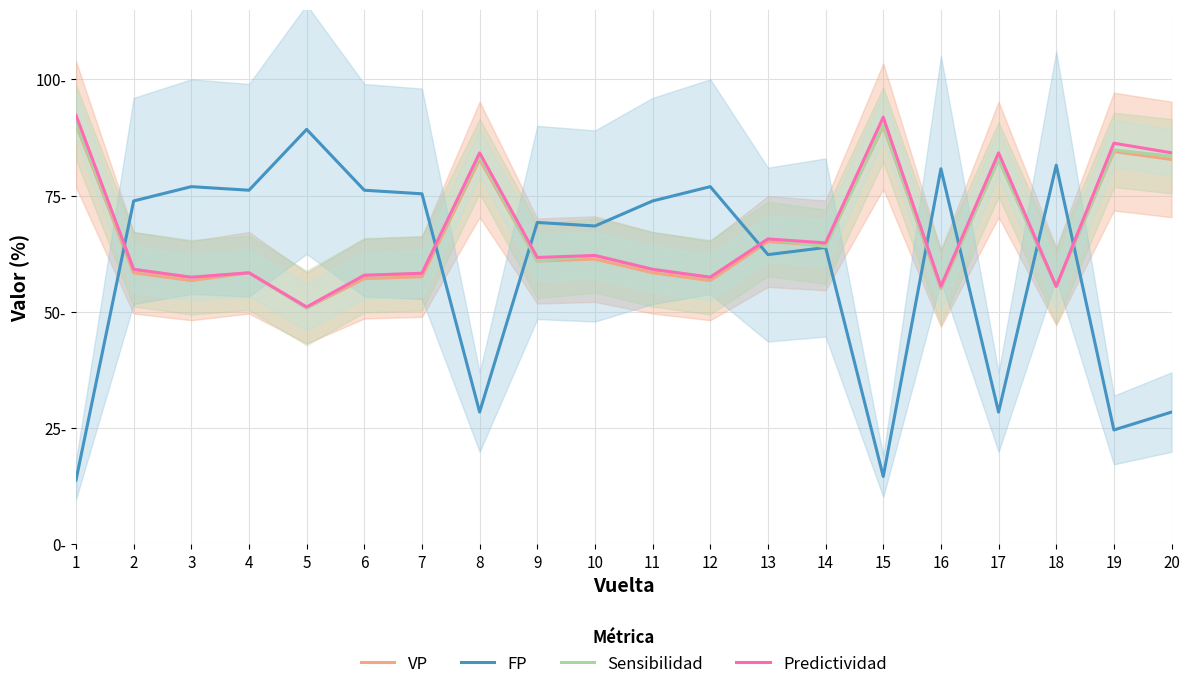

True or false: VP and Predictividad cross at least once.

False